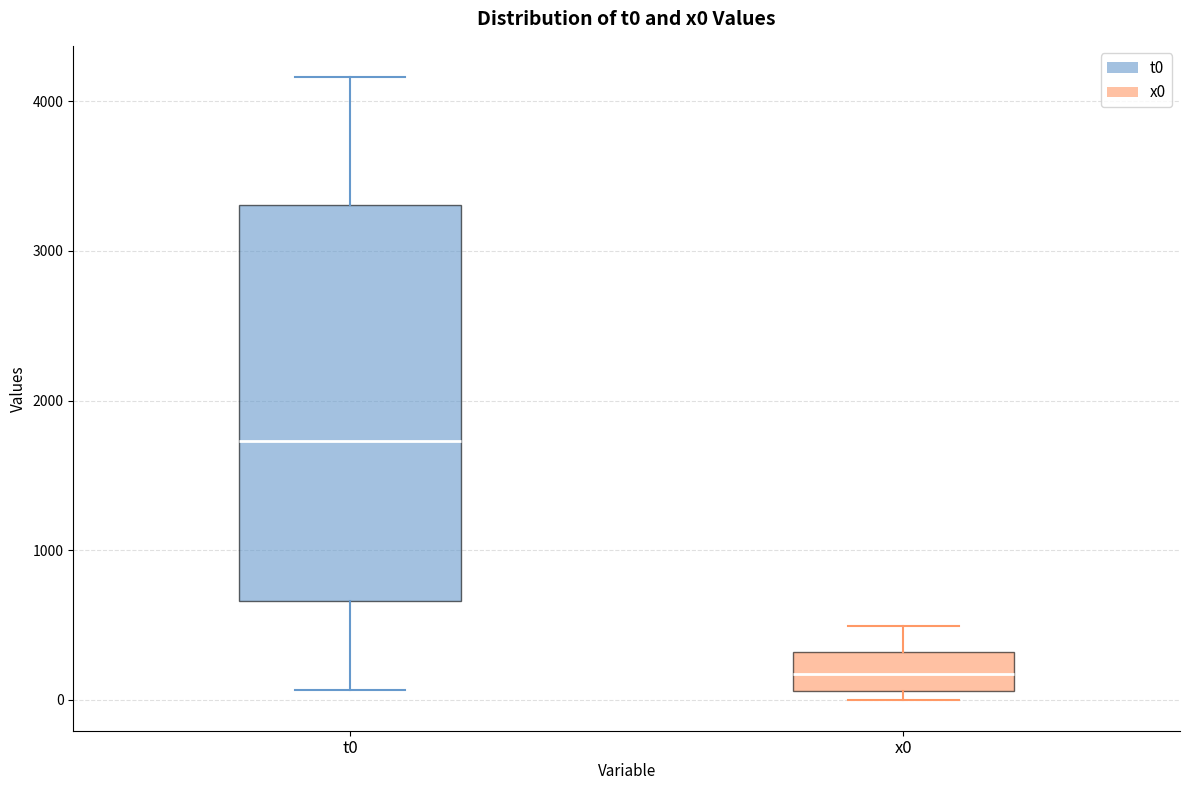

Reading left to right, transcribe this box plot: for each box, give where its median line is, the range the box spans, and where its two whiskers end, as read against the y-axis. The values are not printed on the chart, so give them approximately, as read against the axis.

t0: median 1700, box 700 to 3300, whiskers 100 to 4200
x0: median 200, box 100 to 300, whiskers 0 to 500